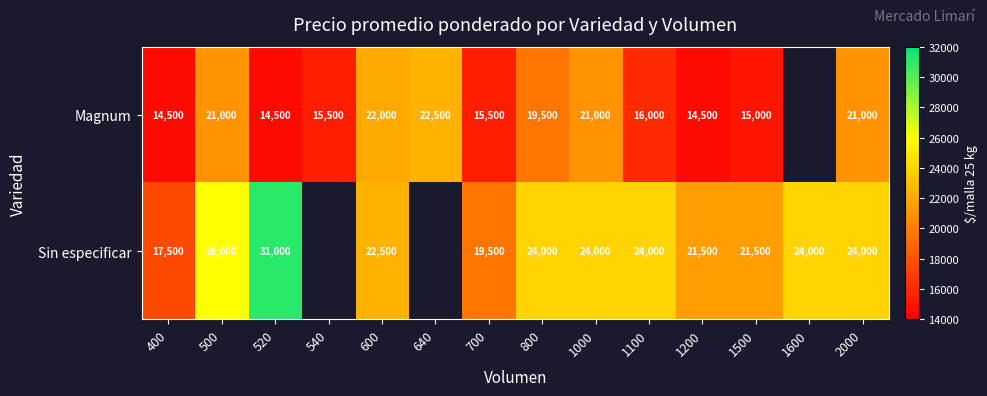

The Magnum series shows 4629 at 2000. True or false?

False